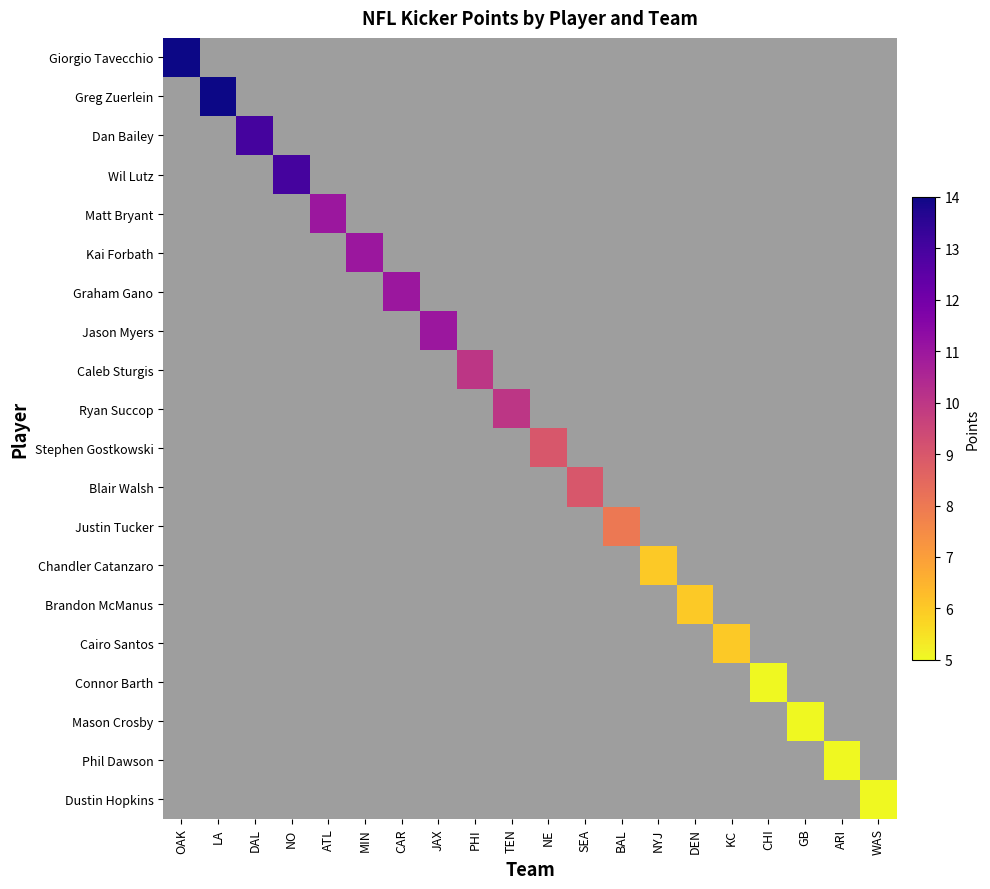

Which label corresponds to the smallest value in the chart?

CHI